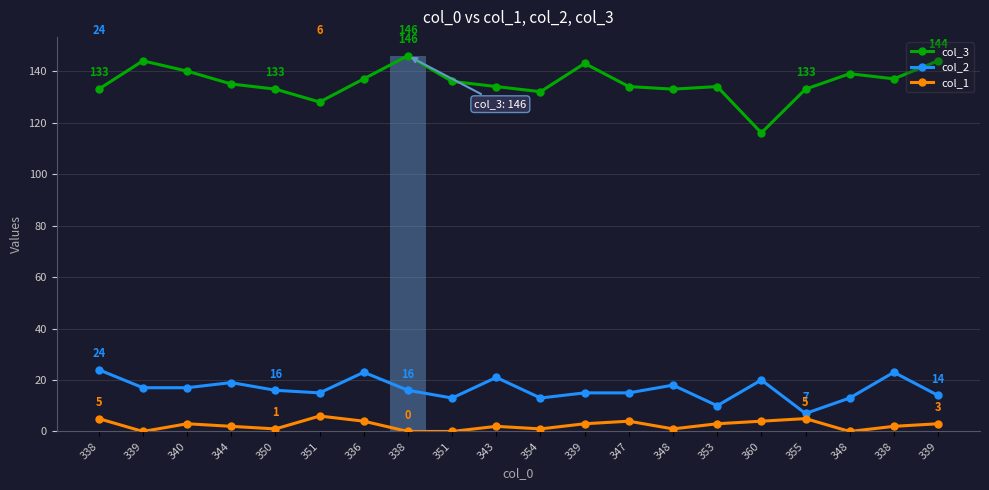

What is the difference between the col_2 values at 339 and 343?

6